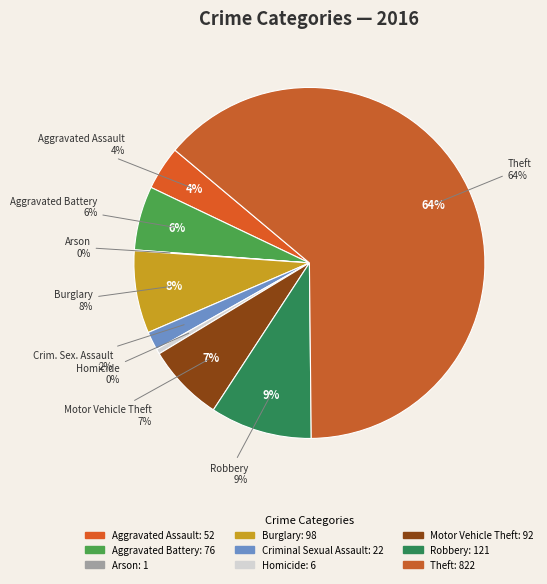

Rank the categories by value from highest to lowest.

Theft, Robbery, Burglary, Motor Vehicle Theft, Aggravated Battery, Aggravated Assault, Criminal Sexual Assault, Homicide, Arson